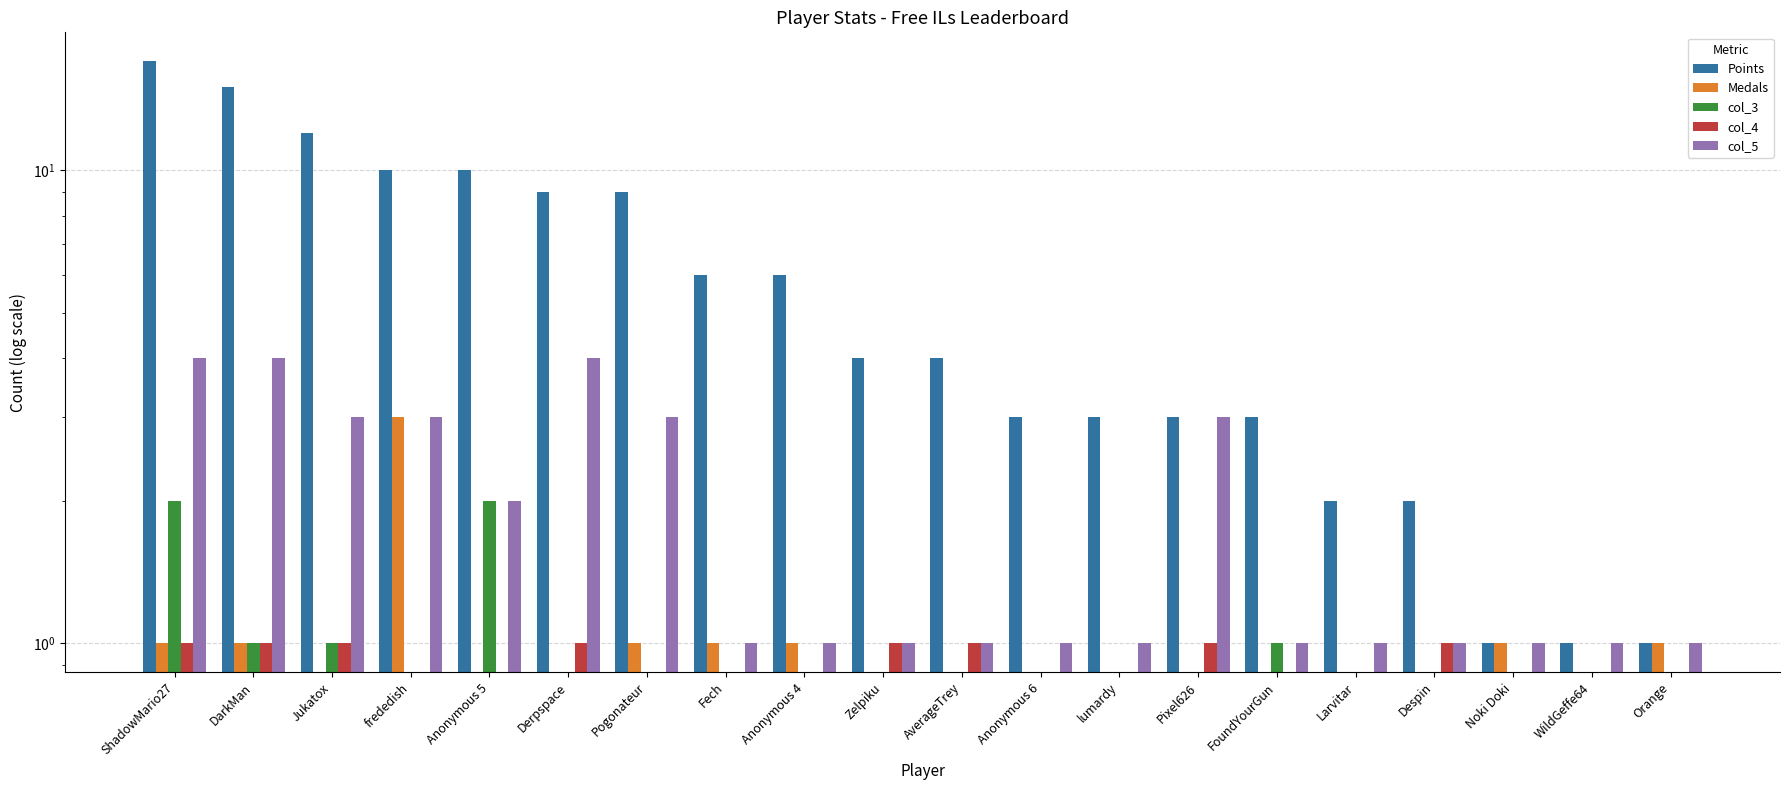

How many values in the col_3 series exceed 0?

5